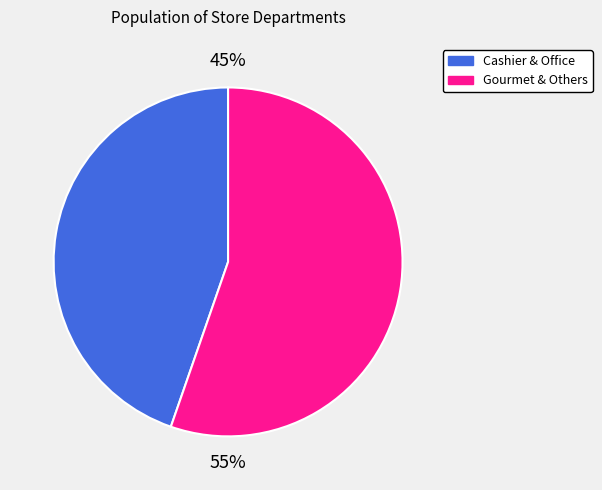

Approximately how many times larger is the value at Gourmet & Others compared to Cashier & Office?

1.2